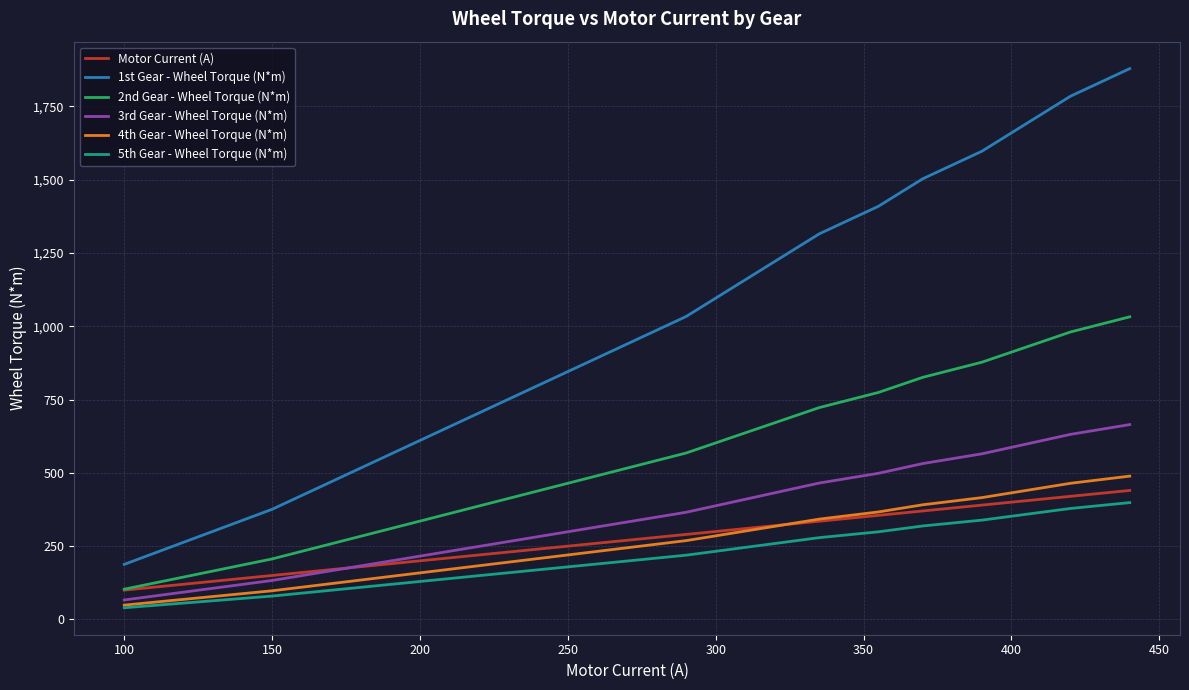

True or false: 2nd Gear - Wheel Torque (N*m) and 4th Gear - Wheel Torque (N*m) cross at least once.

False